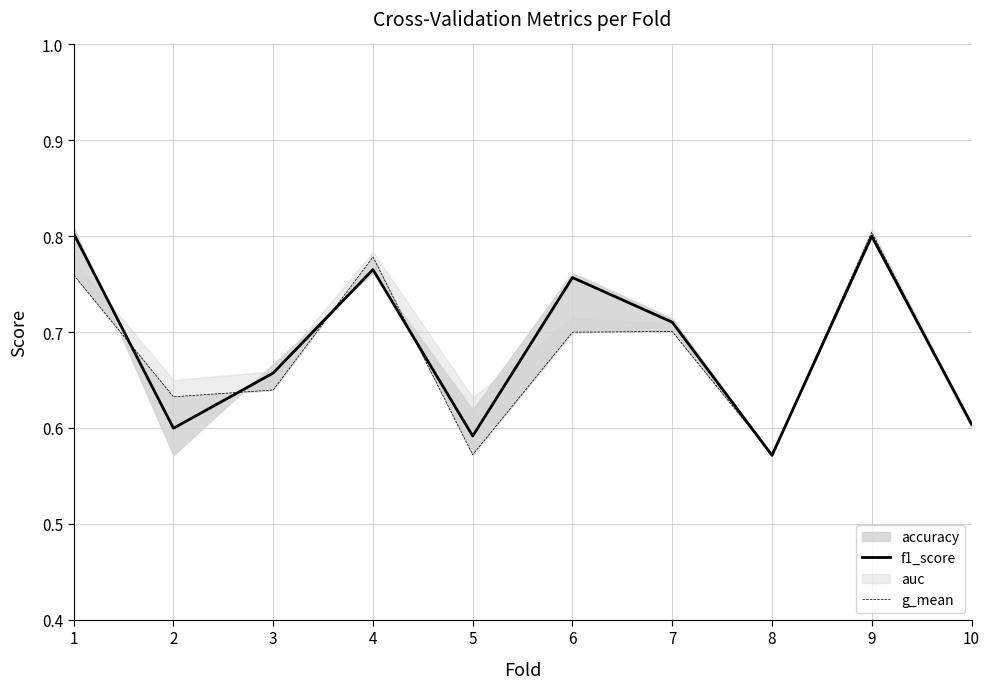

List the labels in order of f1_score value, smallest first.

8, 5, 2, 10, 3, 7, 6, 4, 9, 1